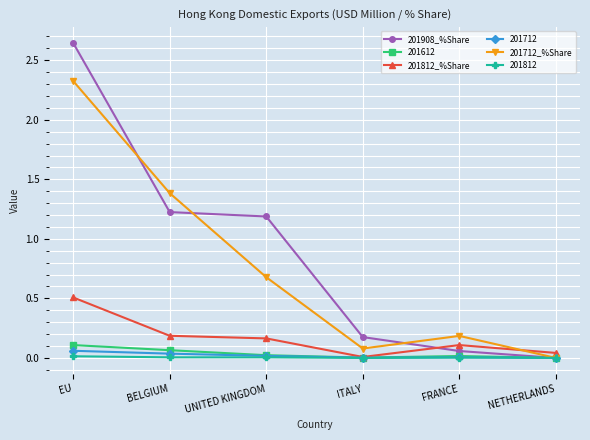

Which category has the lowest value in the 201712_%Share series?

NETHERLANDS